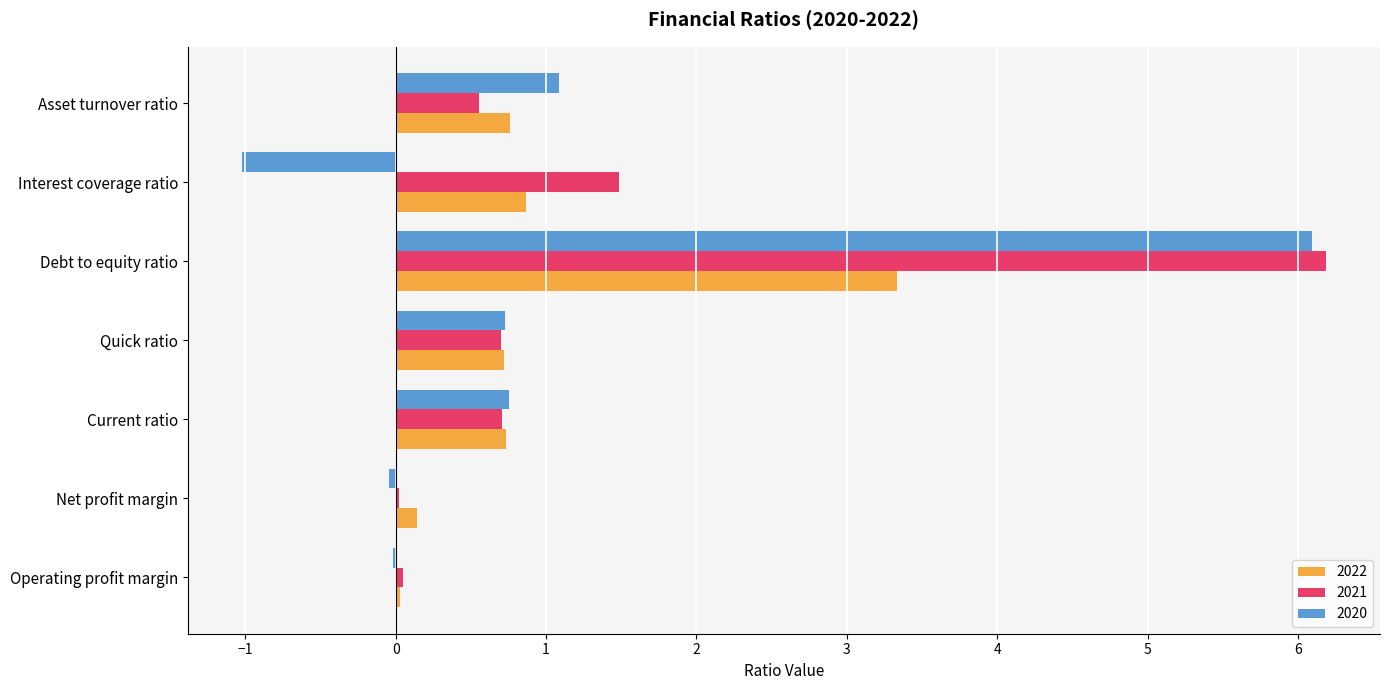

At which category is the sum across all series the highest?

Debt to equity ratio